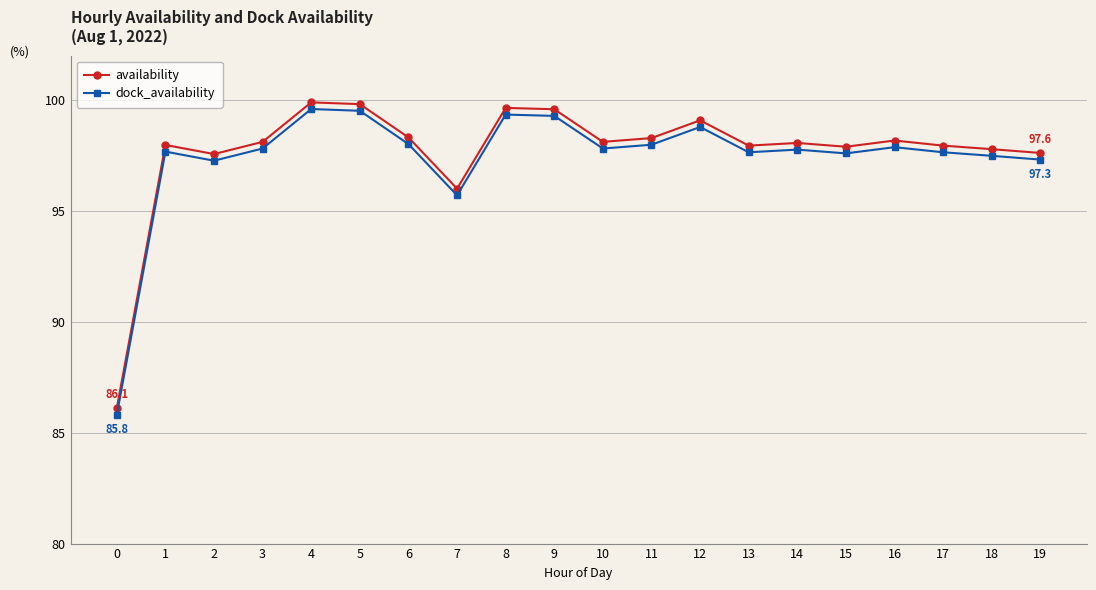

Where is availability nearest to the value 93?

7